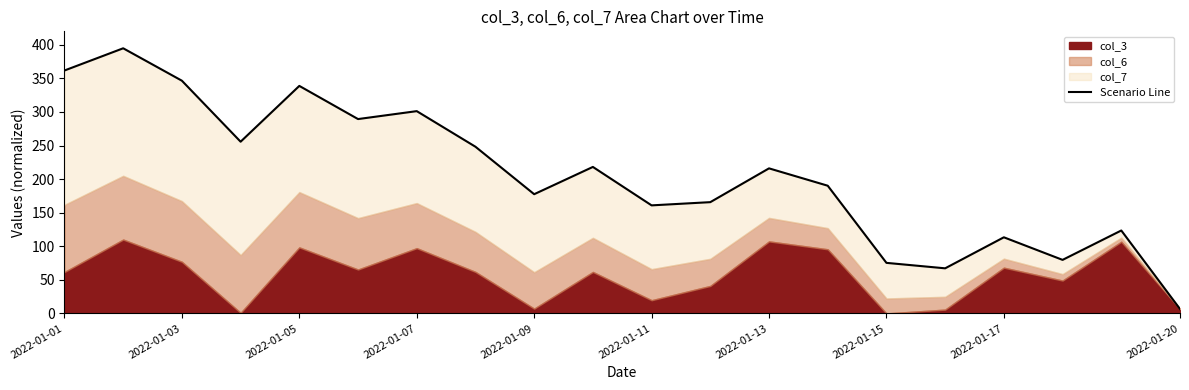

How many interior local valleys (lower than both neighbors) does the data have?

6